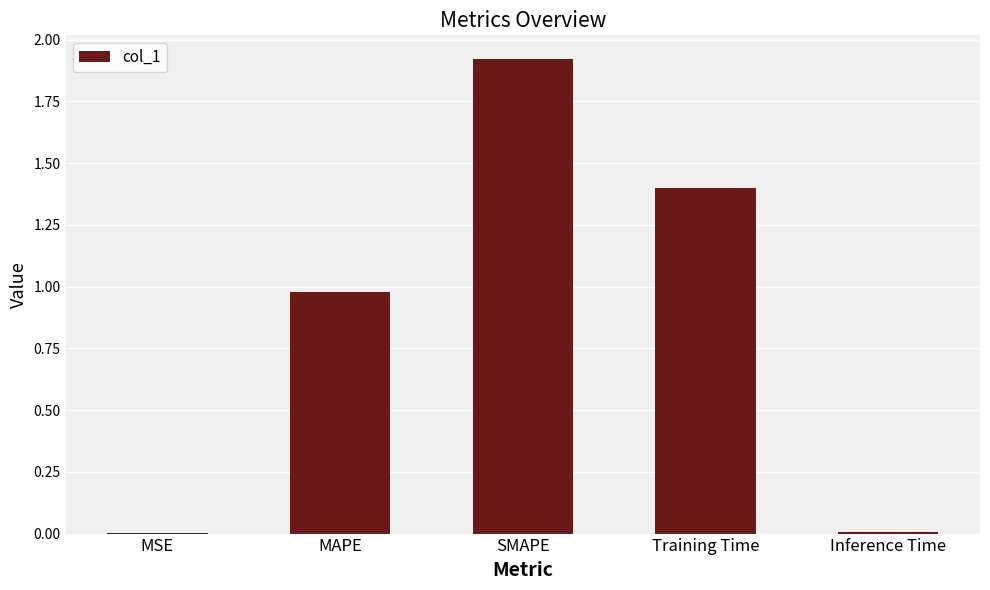

Does the chart contain stacked bars?

No